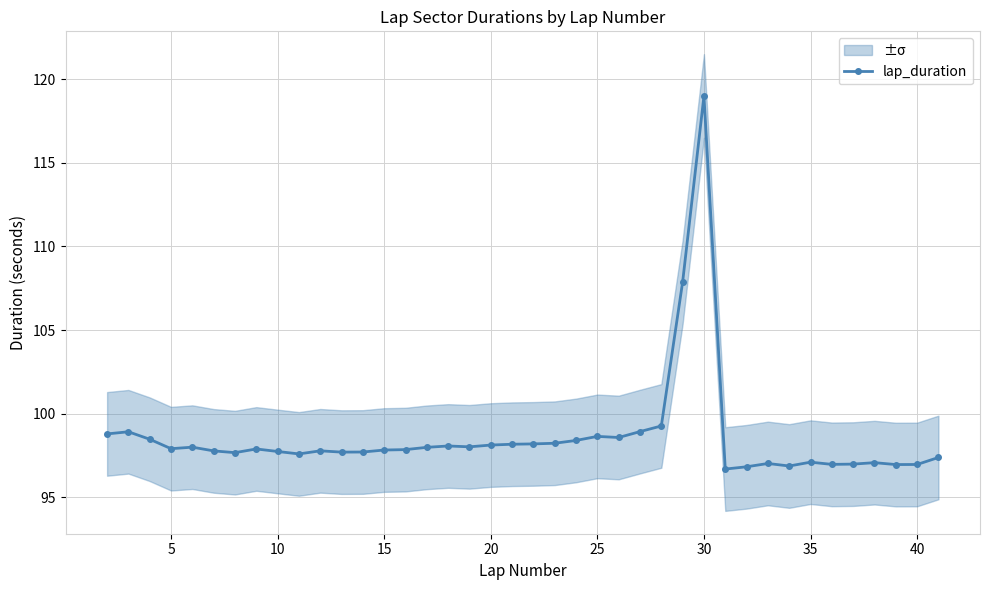

True or false: lap_duration has more than 1 interior local peaks.

True